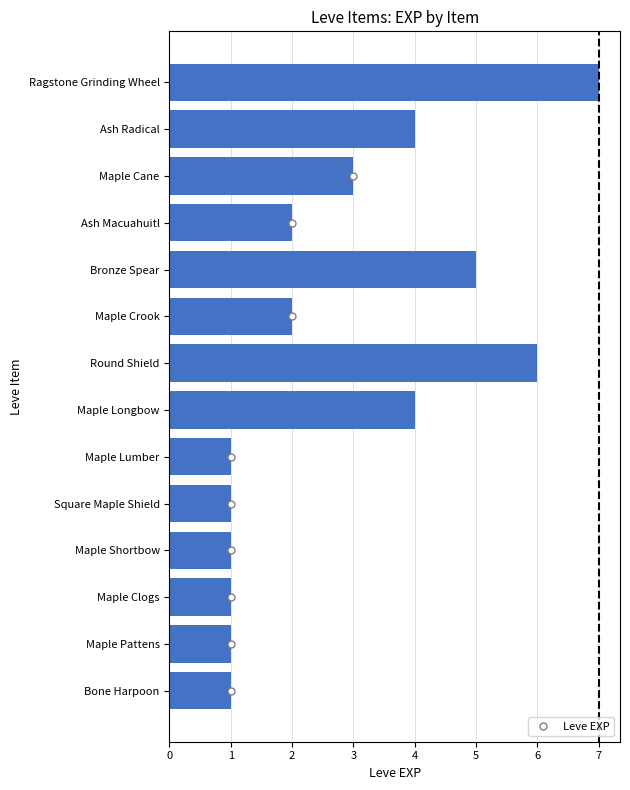

True or false: the data shows 3 at Maple Crook.

False